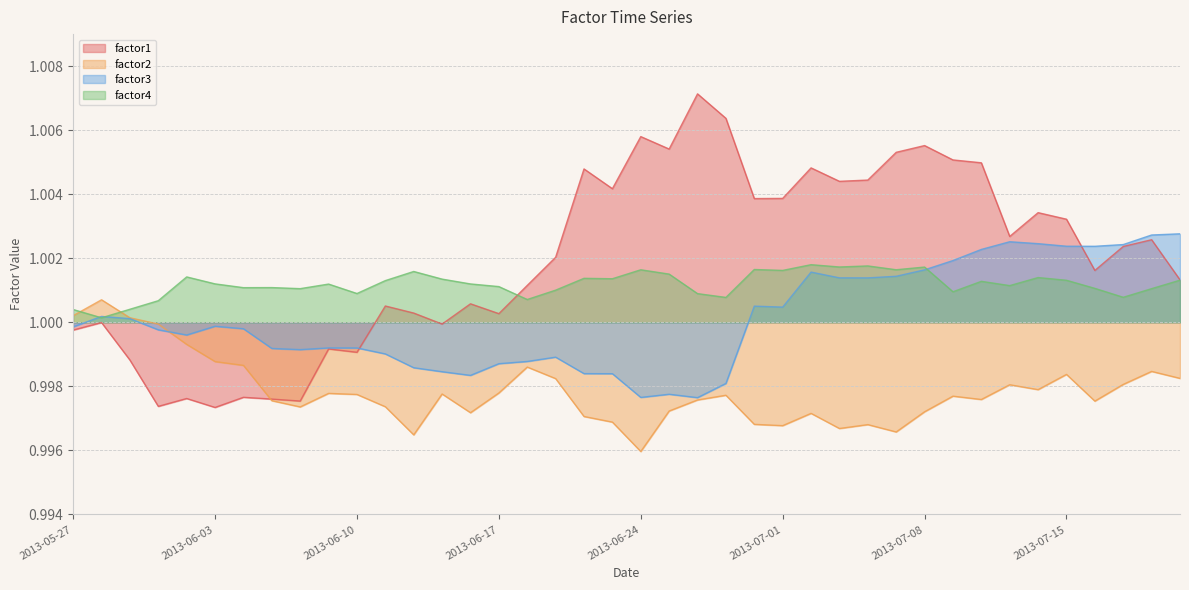

How many data points does each series have?

40